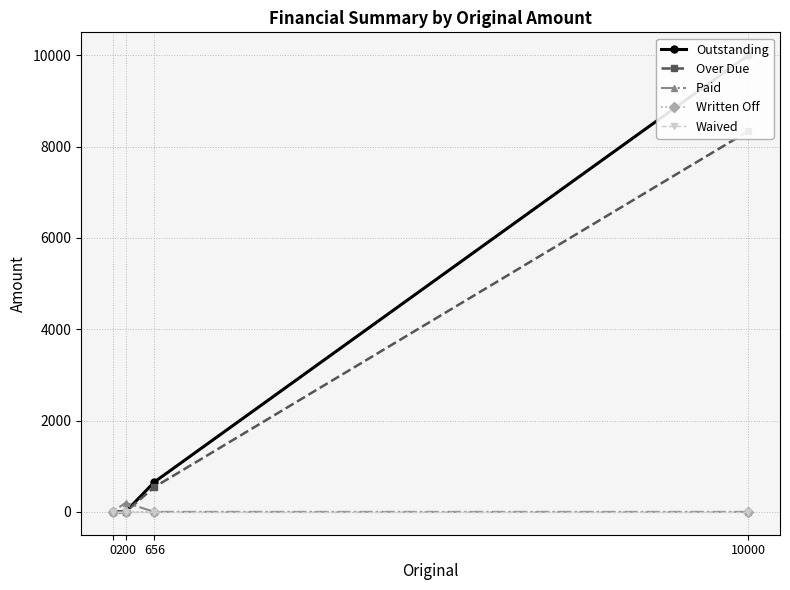

Is the value of Paid at 656 greater than the value of Outstanding at 10000?

No